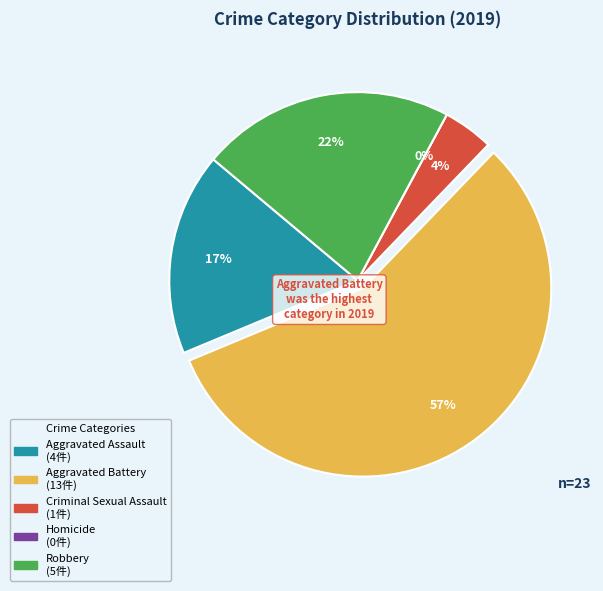

Does Aggravated Battery account for over 50% of the chart?

Yes